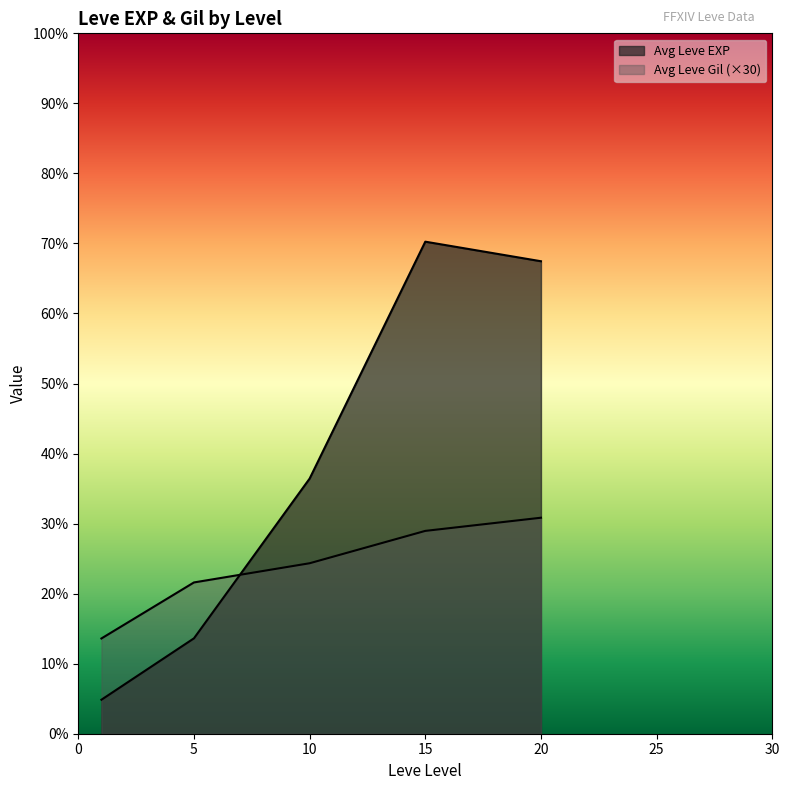

What is the average value of the Leve Gil series?

199